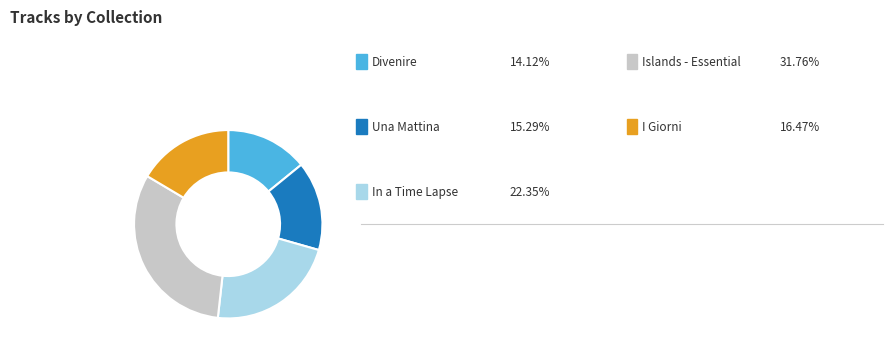

Does any single category account for the majority?

No